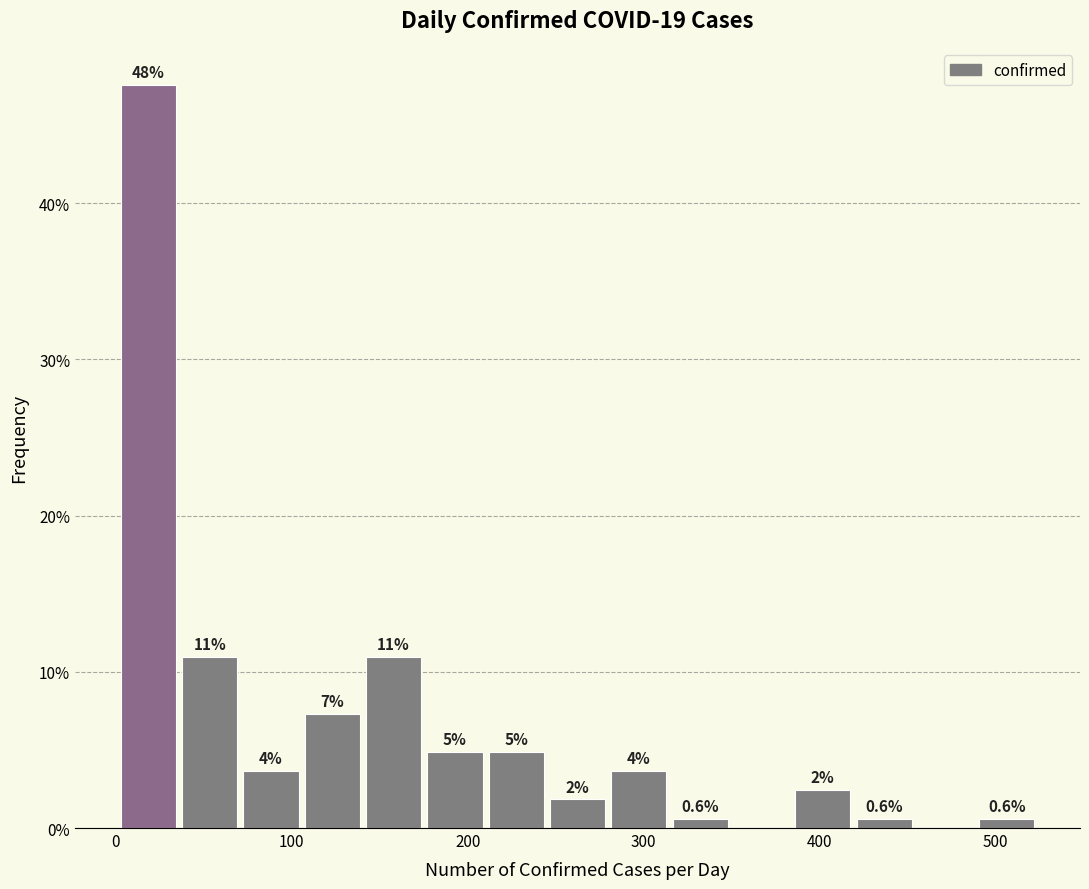

Around what value on the x-axis is the tallest bar? Give the approximate position of its centre, as read against the axis.

20